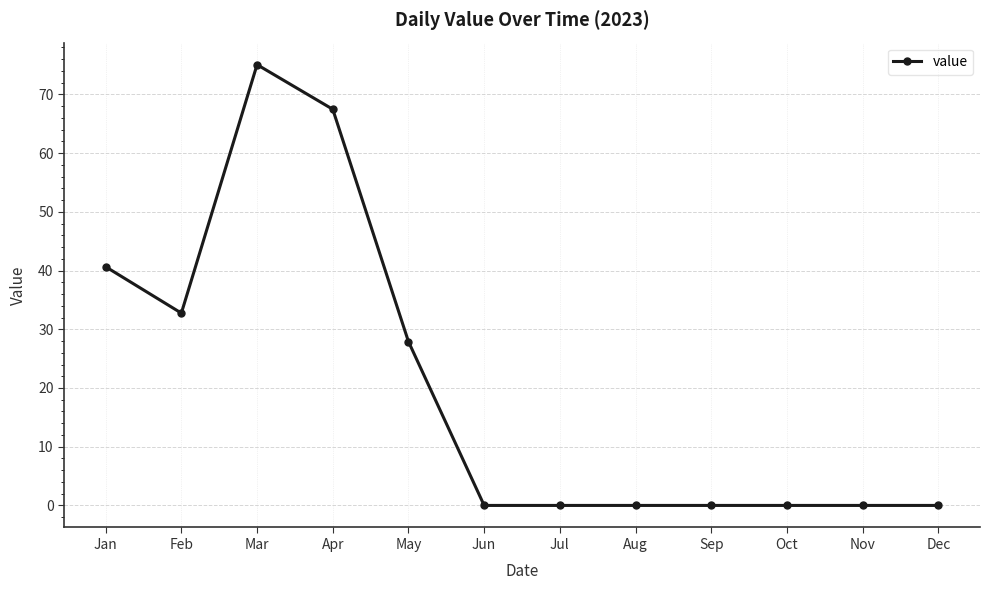

The chart shows a value of 47.4 at Sep. True or false?

False